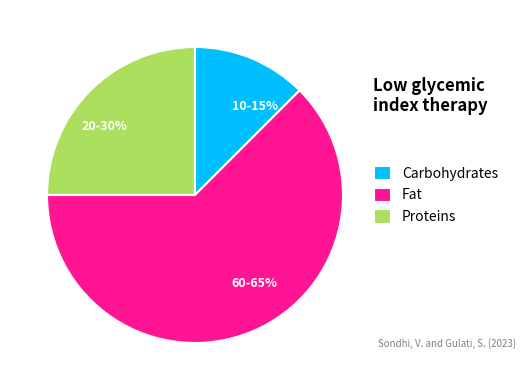

How many slices are in this pie chart?

3